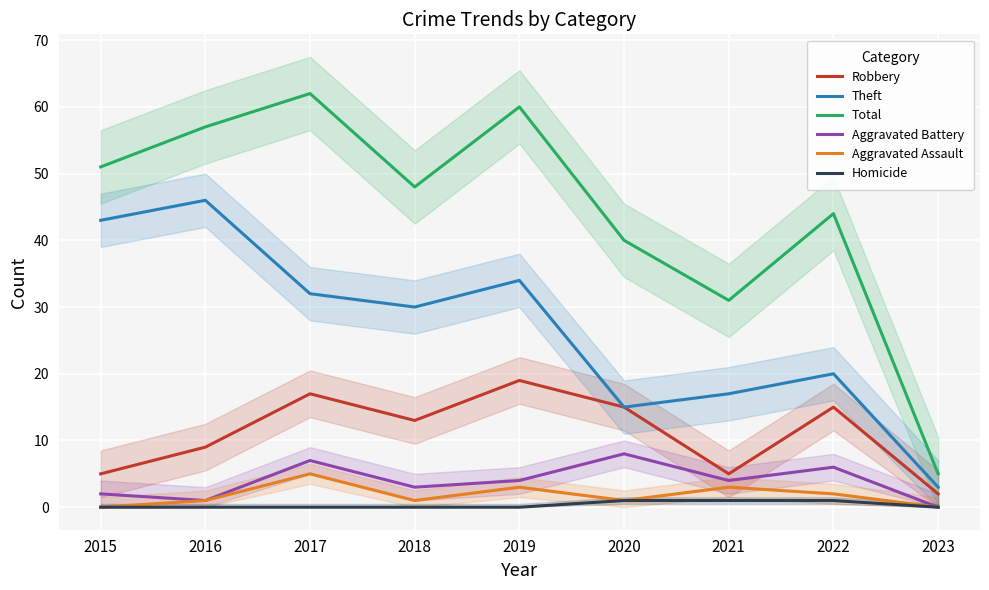

True or false: Robbery and Aggravated Battery intersect in this chart.

False